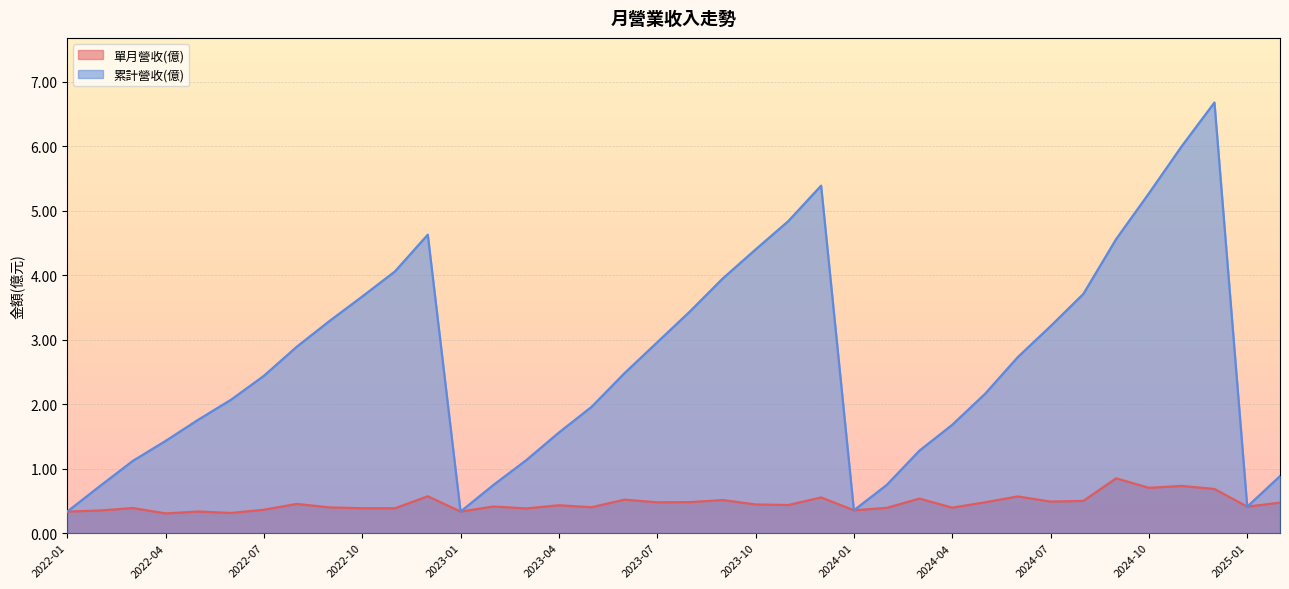

True or false: 累計營收(億) has more than 0 points higher than both neighbors.

True